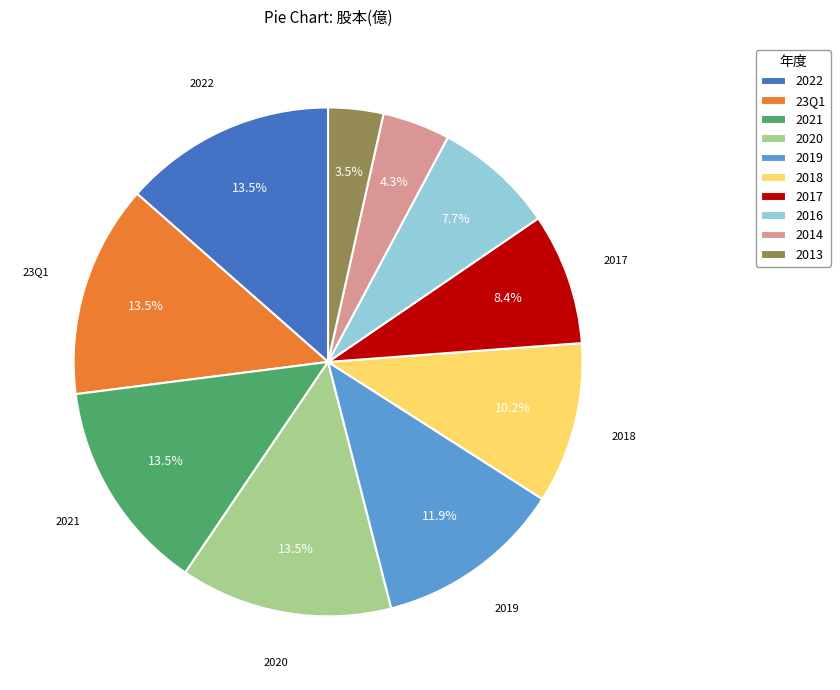

Is there a majority slice in this chart?

No